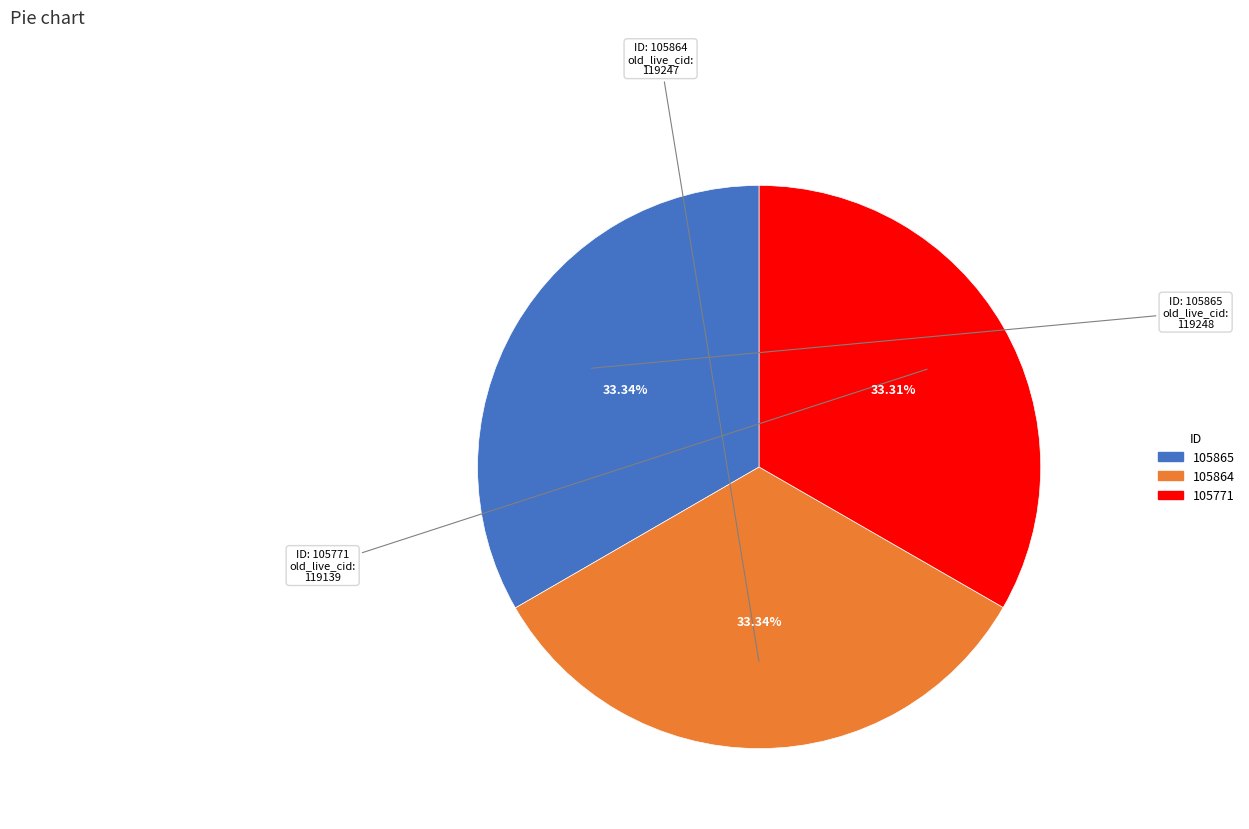

Approximately how many times larger is the value at 105865 compared to 105771?

1.0